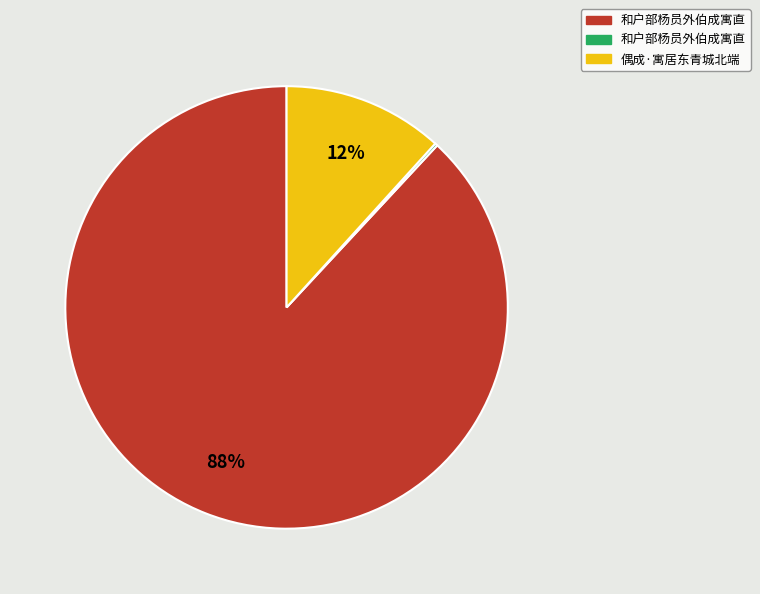

Is there a majority slice in this chart?

Yes